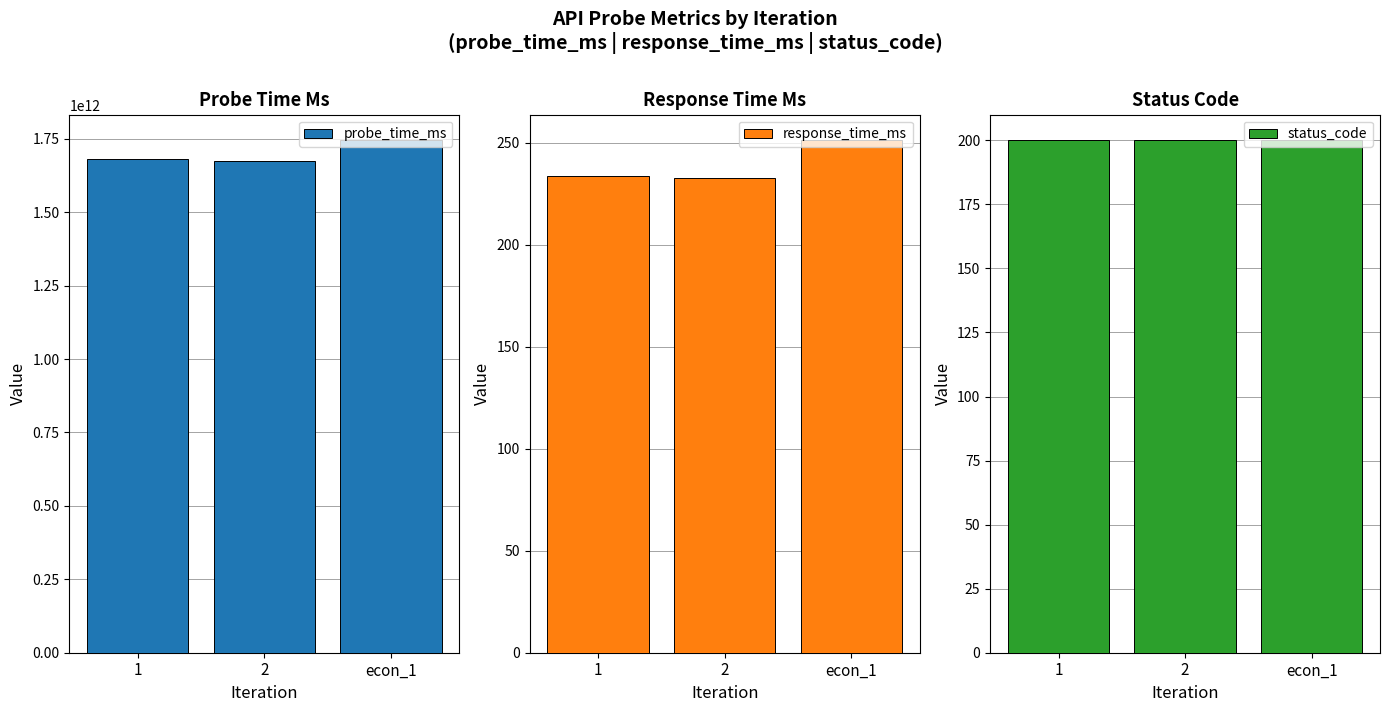

At which label does status_code reach its minimum?

1